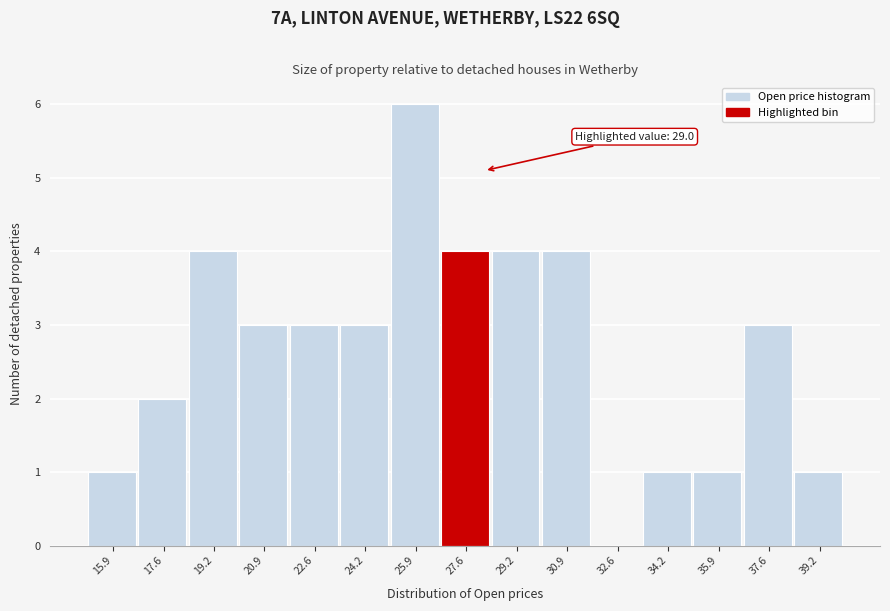

Reading left to right, extract all data points from this chart.

15.9=1	17.6=2	19.2=4	20.9=3	22.6=3	24.2=3	25.9=6	27.6=4	29.2=4	30.9=4	32.6=0	34.2=1	35.9=1	37.6=3	39.2=1